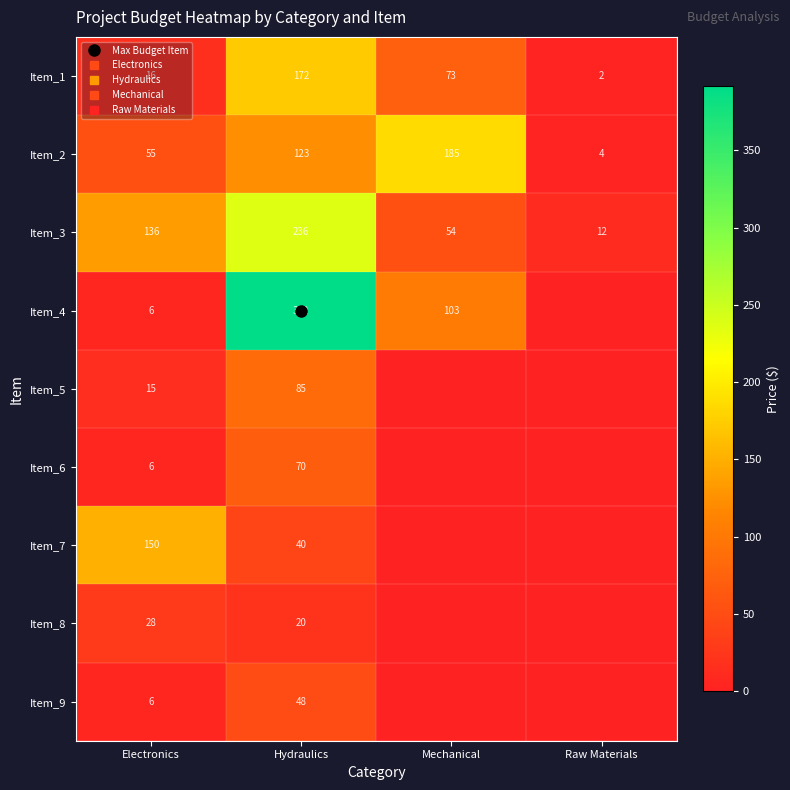

Read the Item_8 value at Hydraulics.

20.0